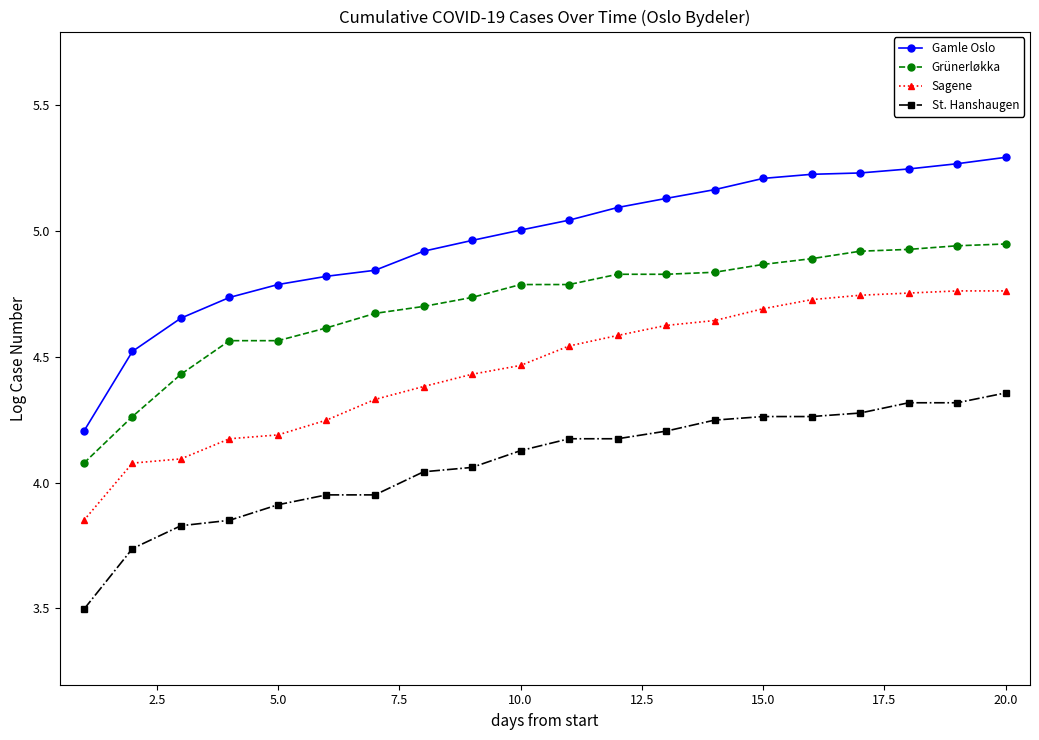

True or false: Sagene and Gamle Oslo cross at least once.

False